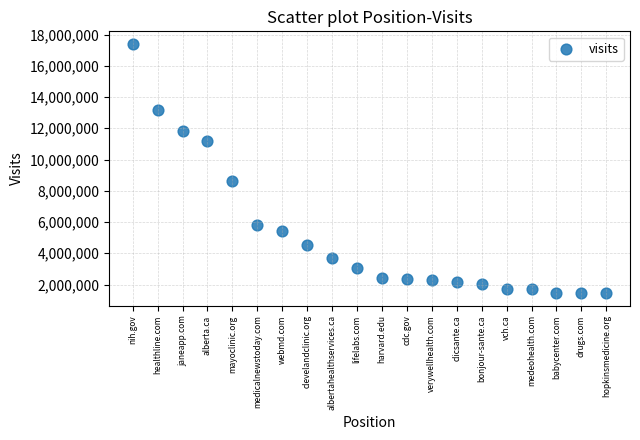

What Y value in the scatter plot is closest to 9428591?

8627801